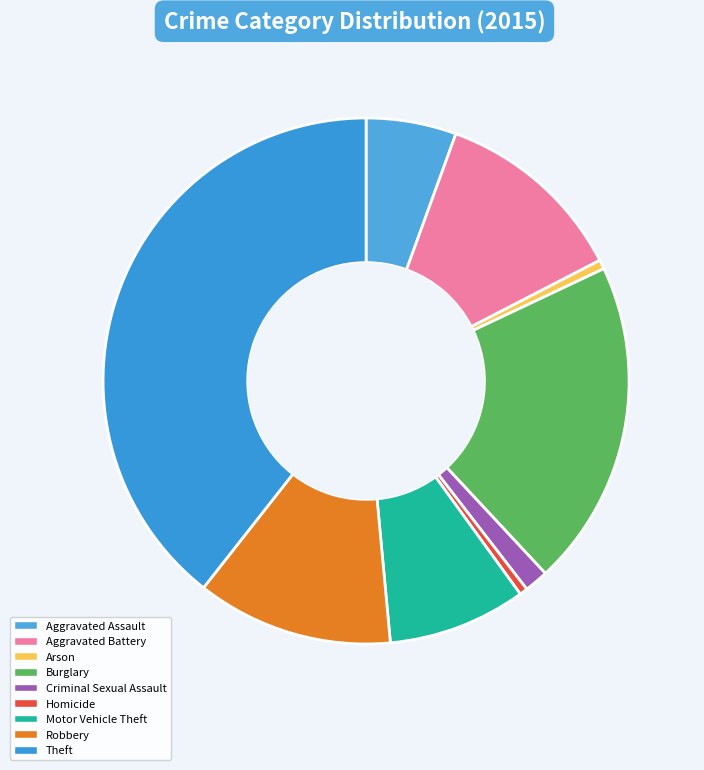

To the nearest percent, what is the combined percentage of Robbery and Aggravated Assault?

18%